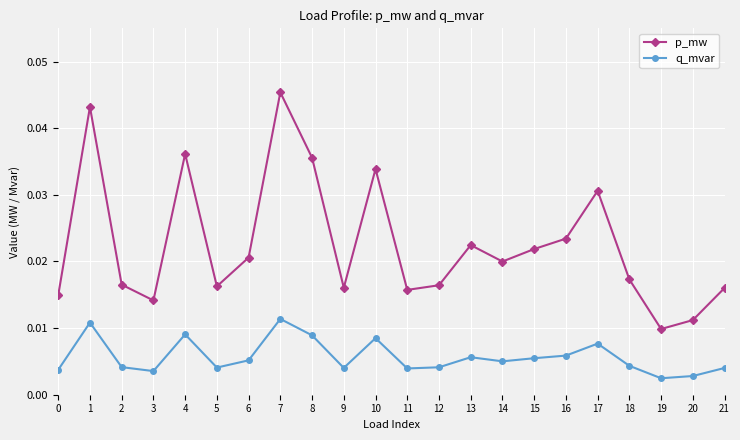

Rank the series by their maximum value, from lowest to highest.

q_mvar, p_mw